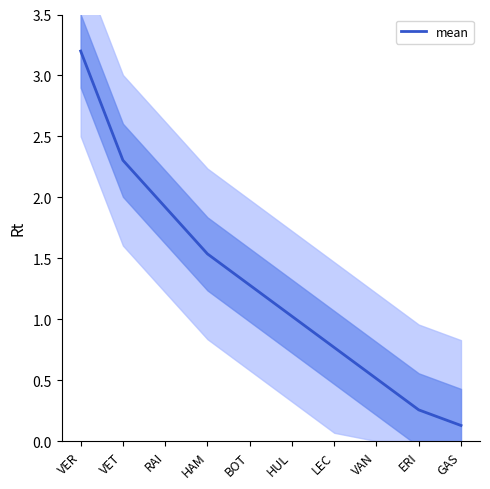

What is the change in value from VER to HUL?

-2.2